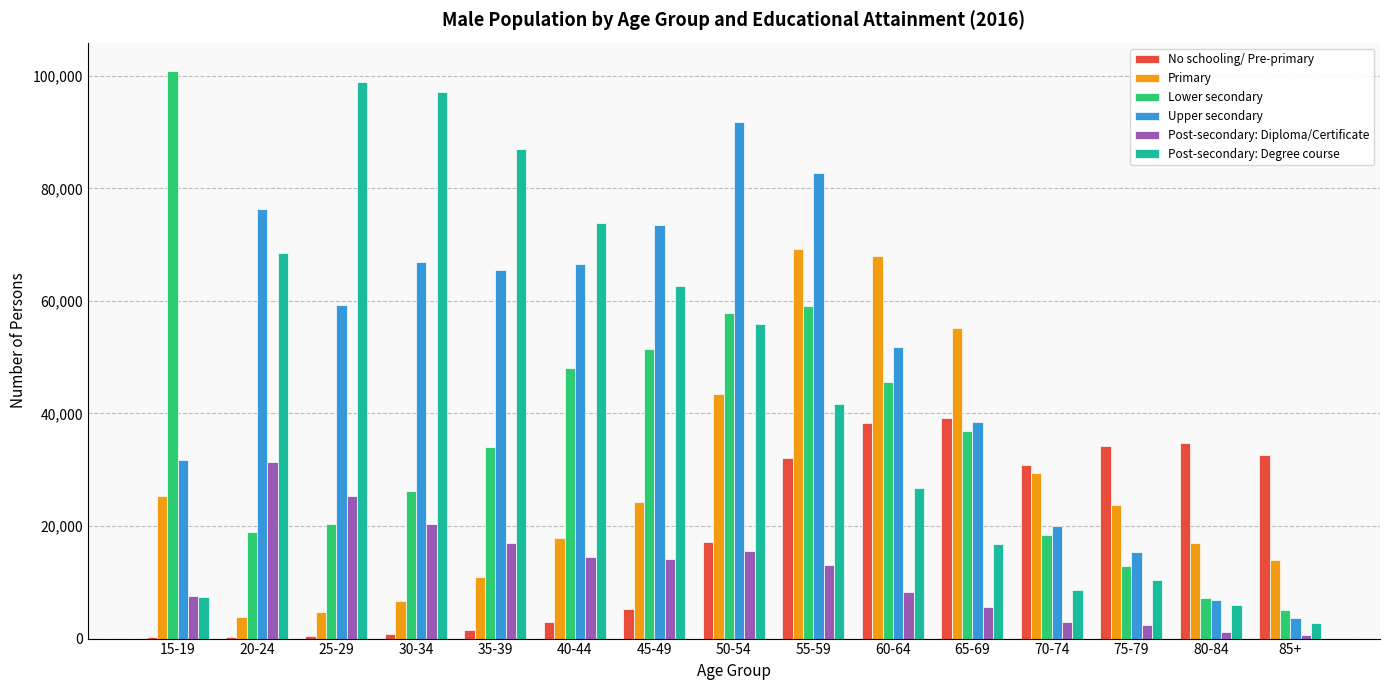

Are the bars horizontal?

No